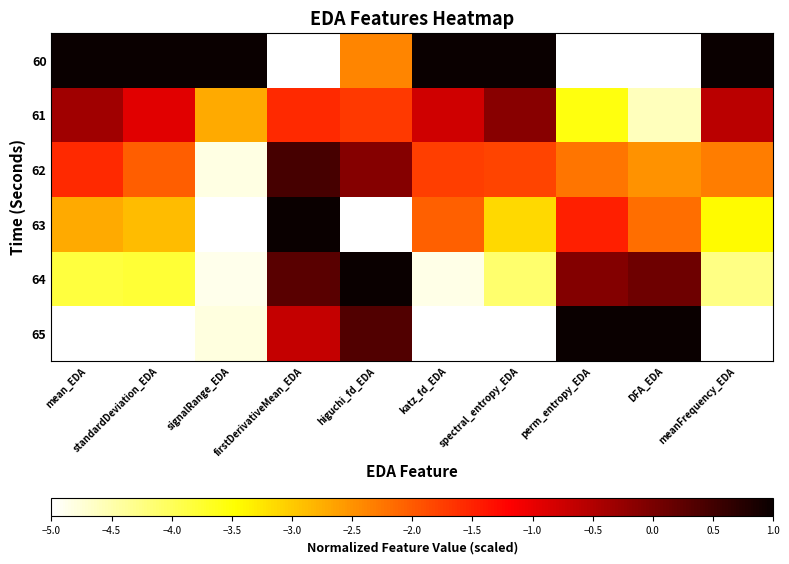

Reading left to right, transcribe all the data shown in this chart.

60: mean_EDA=1.0	standardDeviation_EDA=1.0	signalRange_EDA=1.0	firstDerivativeMean_EDA=-5.0	higuchi_fd_EDA=-2.4	katz_fd_EDA=1.0	spectral_entropy_EDA=1.0	perm_entropy_EDA=-5.0	DFA_EDA=-5.0	meanFrequency_EDA=1.0
61: mean_EDA=-0.4	standardDeviation_EDA=-0.9	signalRange_EDA=-2.7	firstDerivativeMean_EDA=-1.6	higuchi_fd_EDA=-1.7	katz_fd_EDA=-0.8	spectral_entropy_EDA=-0.1	perm_entropy_EDA=-3.6	DFA_EDA=-4.6	meanFrequency_EDA=-0.6
62: mean_EDA=-1.6	standardDeviation_EDA=-2.0	signalRange_EDA=-4.8	firstDerivativeMean_EDA=0.5	higuchi_fd_EDA=-0.1	katz_fd_EDA=-1.8	spectral_entropy_EDA=-1.8	perm_entropy_EDA=-2.2	DFA_EDA=-2.5	meanFrequency_EDA=-2.3
63: mean_EDA=-2.7	standardDeviation_EDA=-2.9	signalRange_EDA=-5.0	firstDerivativeMean_EDA=1.0	higuchi_fd_EDA=-5.0	katz_fd_EDA=-2.1	spectral_entropy_EDA=-3.1	perm_entropy_EDA=-1.5	DFA_EDA=-2.2	meanFrequency_EDA=-3.4
64: mean_EDA=-3.8	standardDeviation_EDA=-3.8	signalRange_EDA=-4.9	firstDerivativeMean_EDA=0.3	higuchi_fd_EDA=1.0	katz_fd_EDA=-4.8	spectral_entropy_EDA=-4.1	perm_entropy_EDA=-0.1	DFA_EDA=0.1	meanFrequency_EDA=-4.3
65: mean_EDA=-5.0	standardDeviation_EDA=-5.0	signalRange_EDA=-4.8	firstDerivativeMean_EDA=-0.7	higuchi_fd_EDA=0.4	katz_fd_EDA=-5.0	spectral_entropy_EDA=-5.0	perm_entropy_EDA=1.0	DFA_EDA=1.0	meanFrequency_EDA=-5.0